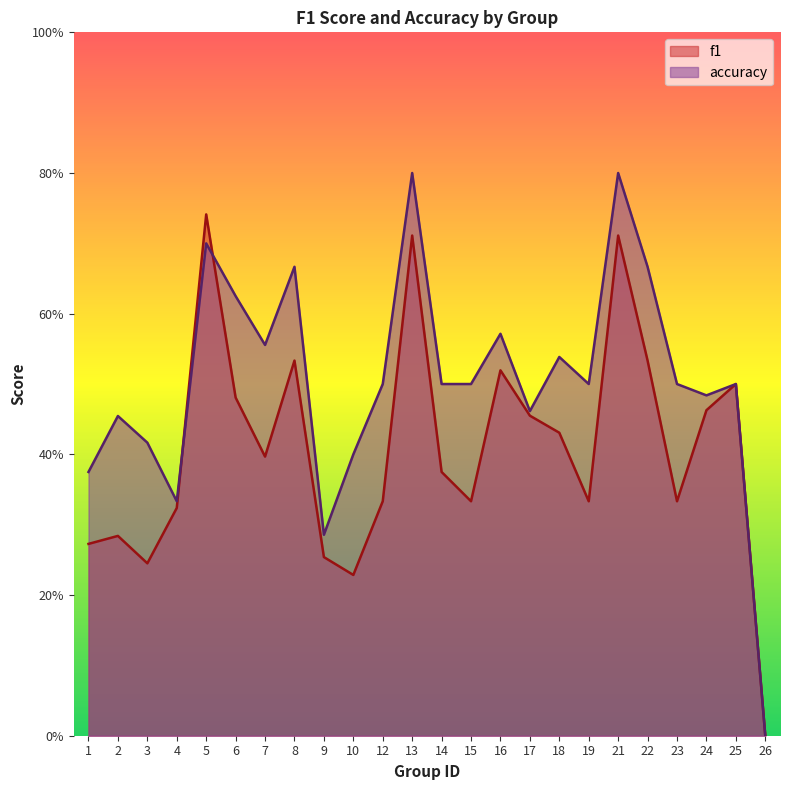

At which category does f1 reach its first local valley?

3